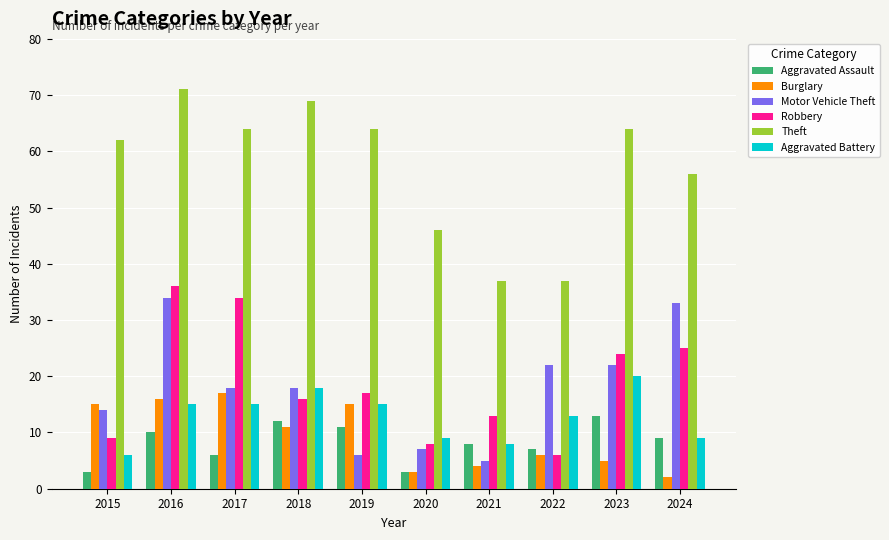

Which series has the widest spread of values?

Theft